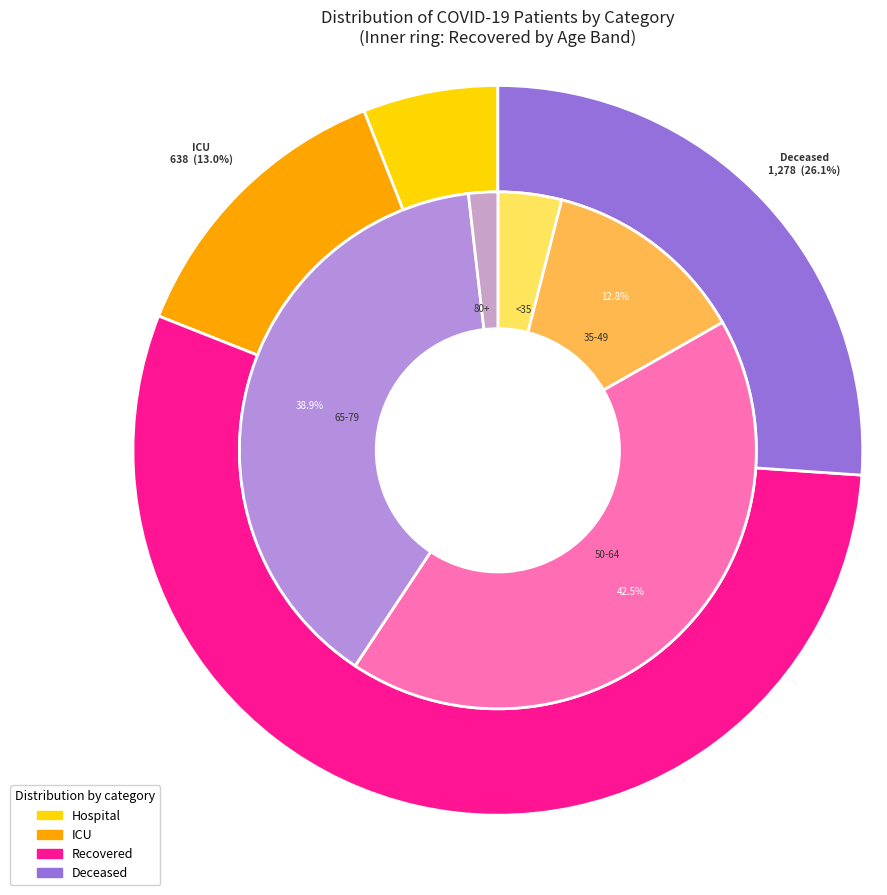

Does 40 - 44 account for over 50% of the chart?

No